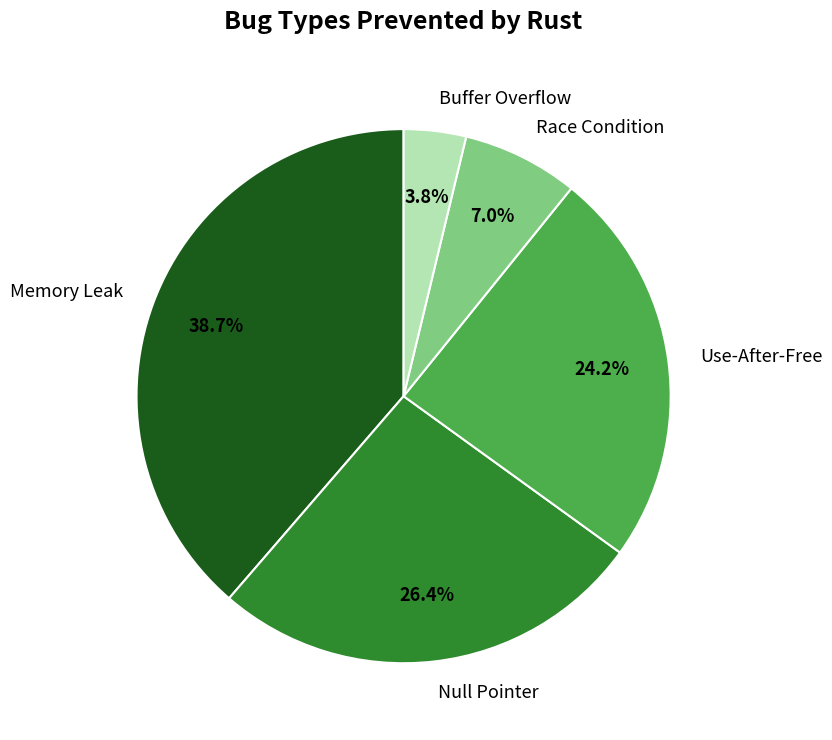

How many segments does this pie chart have?

5